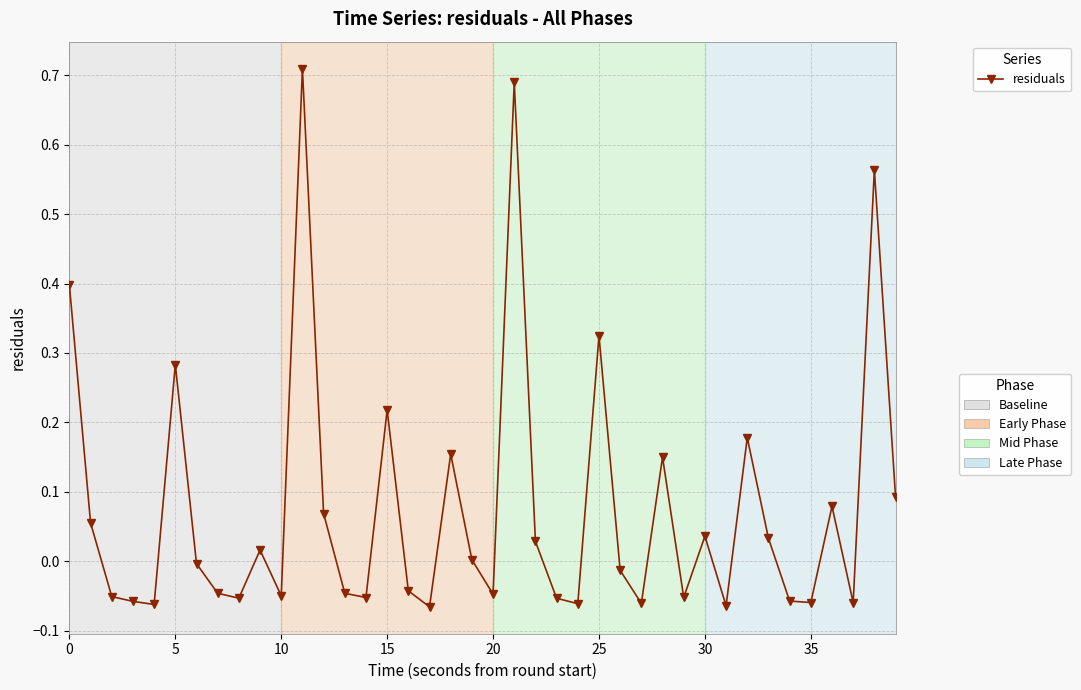

How many distinct data groups are displayed?

1